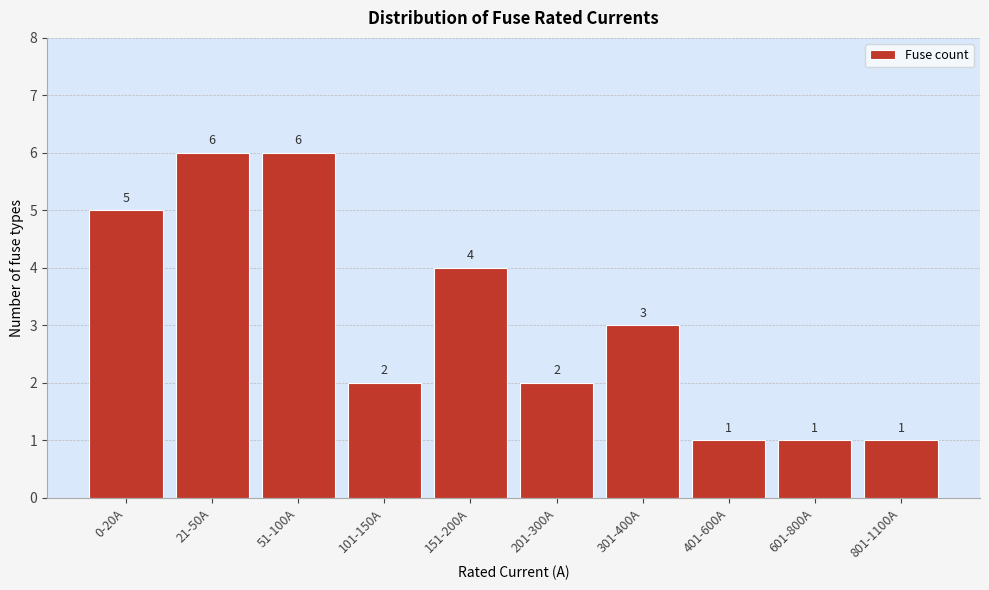

Reading left to right, extract all data points from this chart.

0-20A=5	21-50A=6	51-100A=6	101-150A=2	151-200A=4	201-300A=2	301-400A=3	401-600A=1	601-800A=1	801-1100A=1